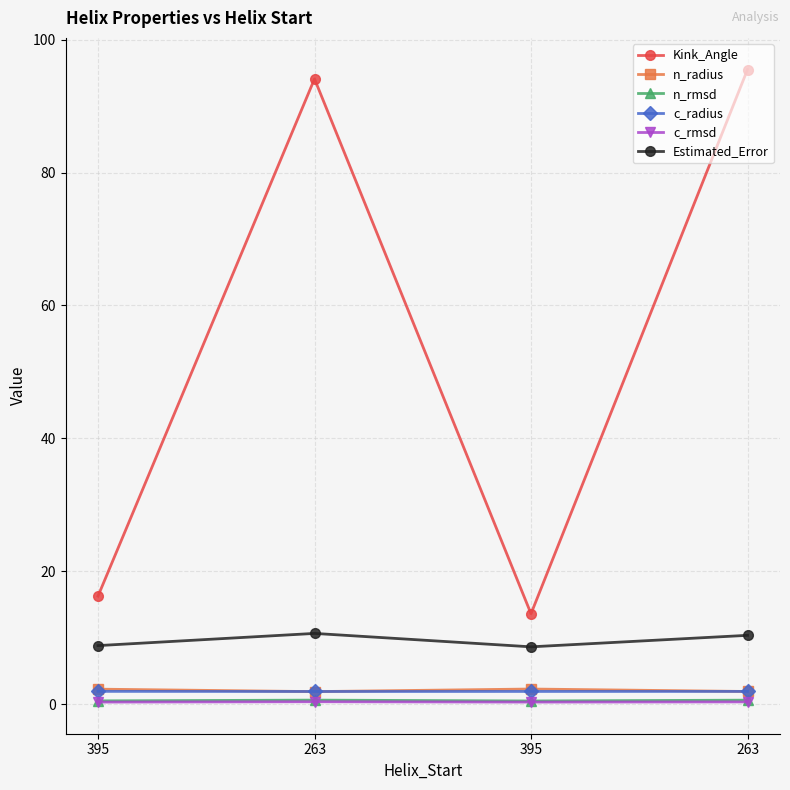

Is it true that n_radius equals 1.9 at 263?

True